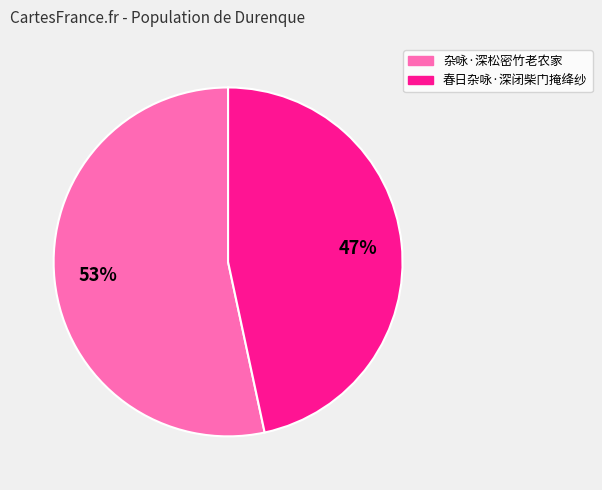

Which has a higher value, 杂咏·深松密竹老农家 or 春日杂咏·深闭柴门掩绛纱?

杂咏·深松密竹老农家